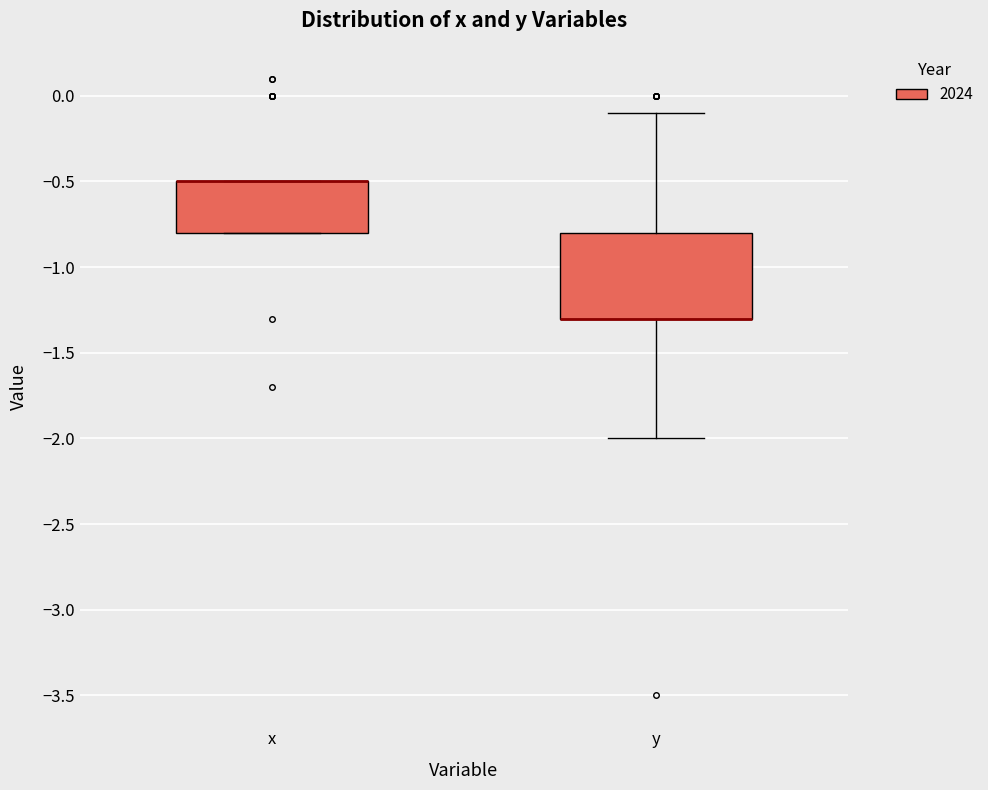

Reading left to right, read every box against the y-axis: the position of its median line, the range the box covers, and the ends of its whiskers. The values are not printed on the chart, so give them approximately, as read against the axis.

x: median -0.5 (drawn on the box's upper edge), box -0.8 to -0.5, whiskers -0.8 to -0.5
y: median -1.3 (drawn on the box's lower edge), box -1.3 to -0.8, whiskers -2.0 to -0.1